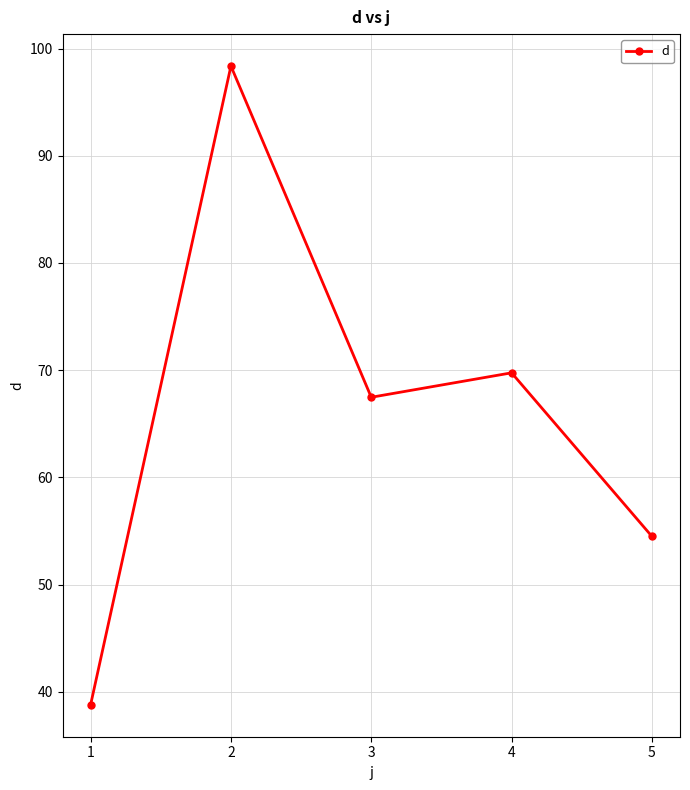

How many values are below 67?

2